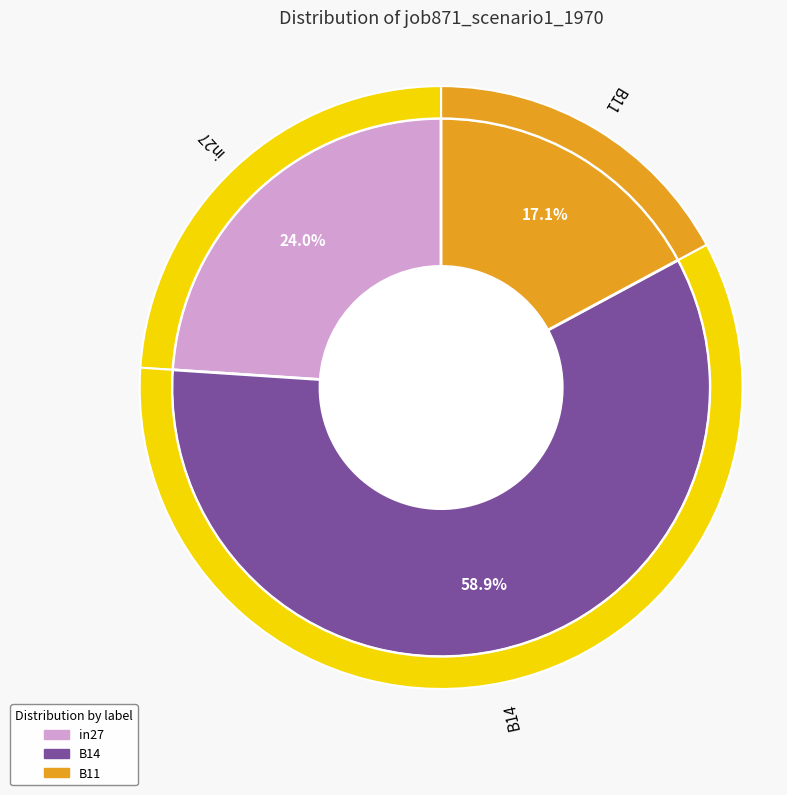

The in27 slice represents 38% of the pie. True or false?

False